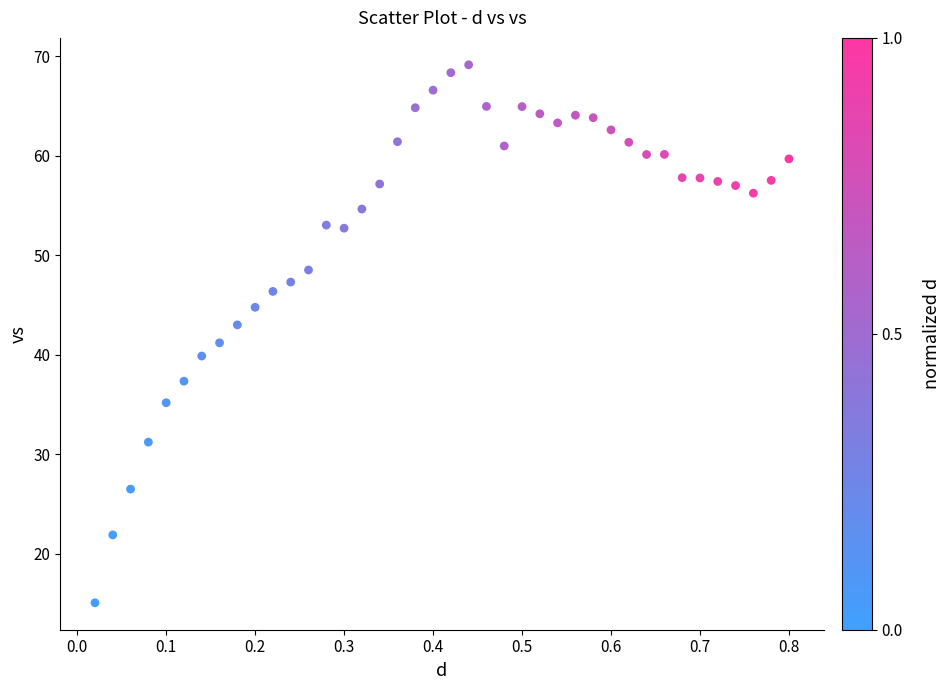

What is the range of Y values (max minus min)?

54.1